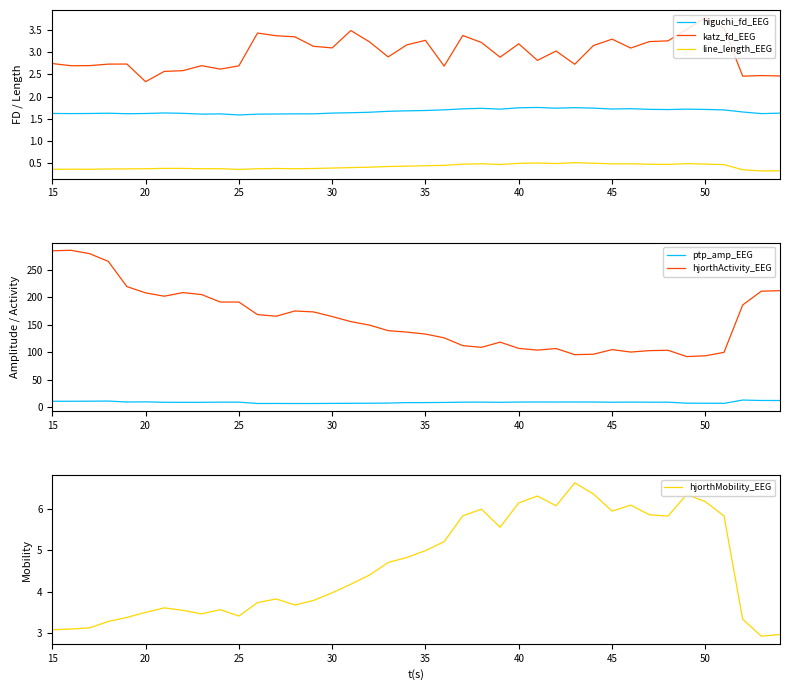

What is the maximum value for katz_fd_EEG?

3.8